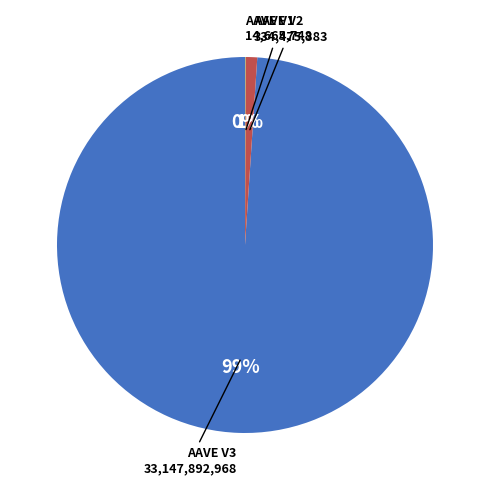

To the nearest percent, what is the average slice percentage?

33%